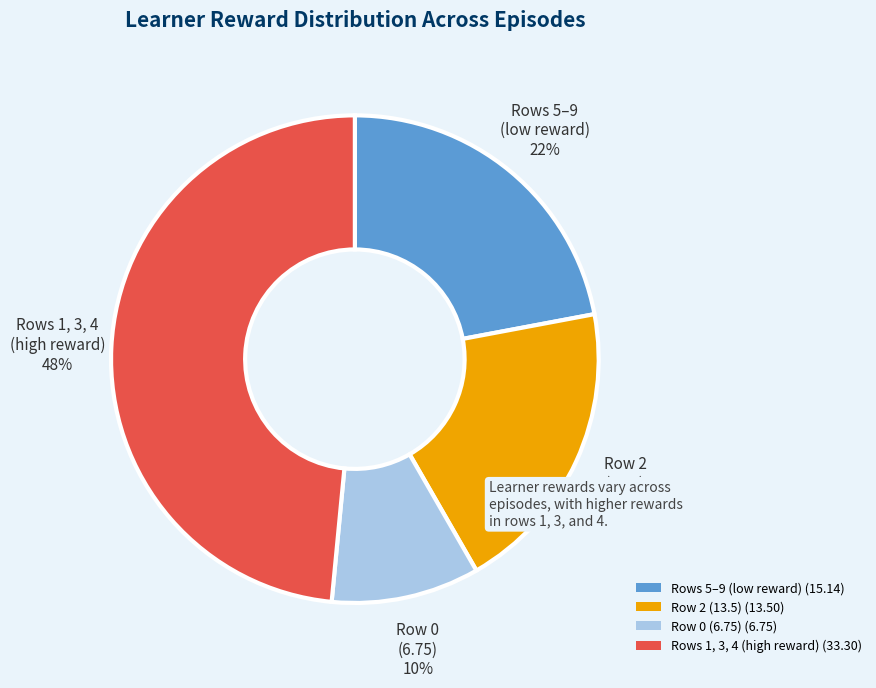

To the nearest percent, what percentage of the pie is Rows 1, 3, 4 (high reward) (33.30)?

48%